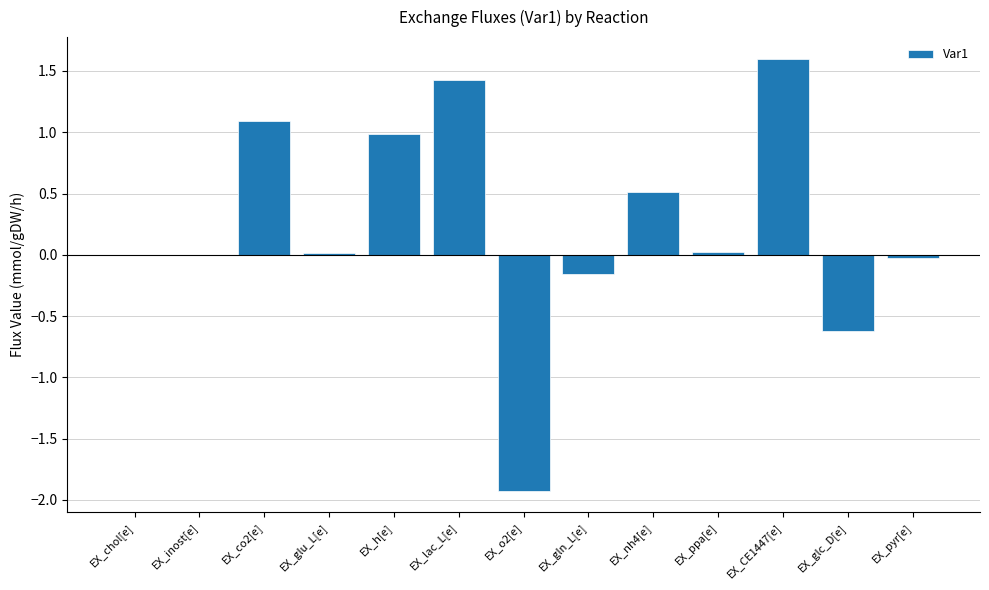

What is the change in value from EX_nh4[e] to EX_glc_D[e]?

-1.1